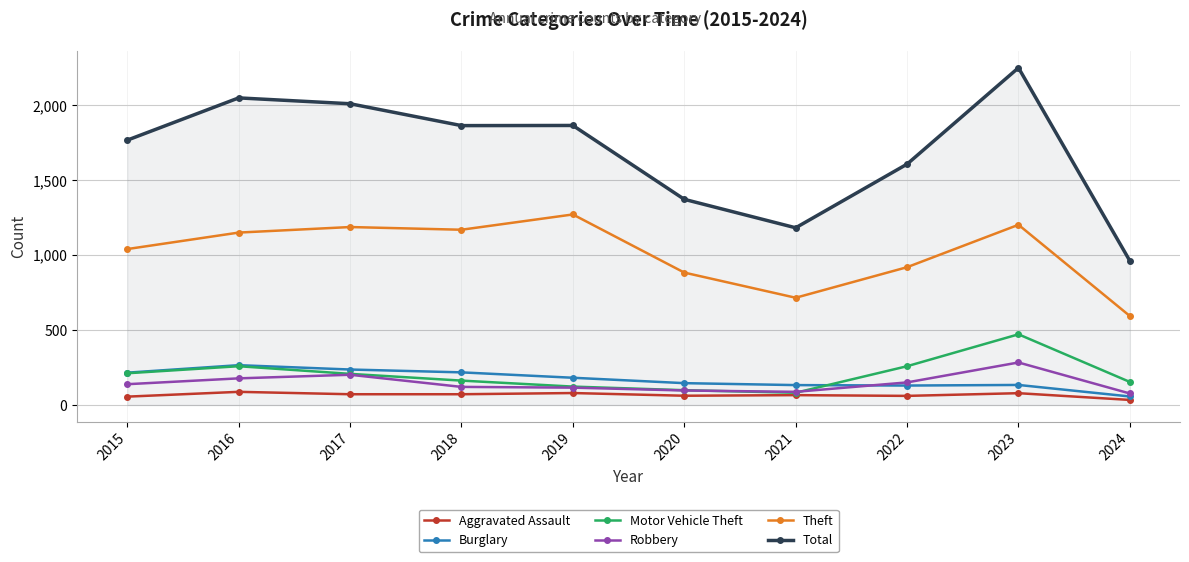

What is the difference between the Robbery values at 2024 and 2017?

125